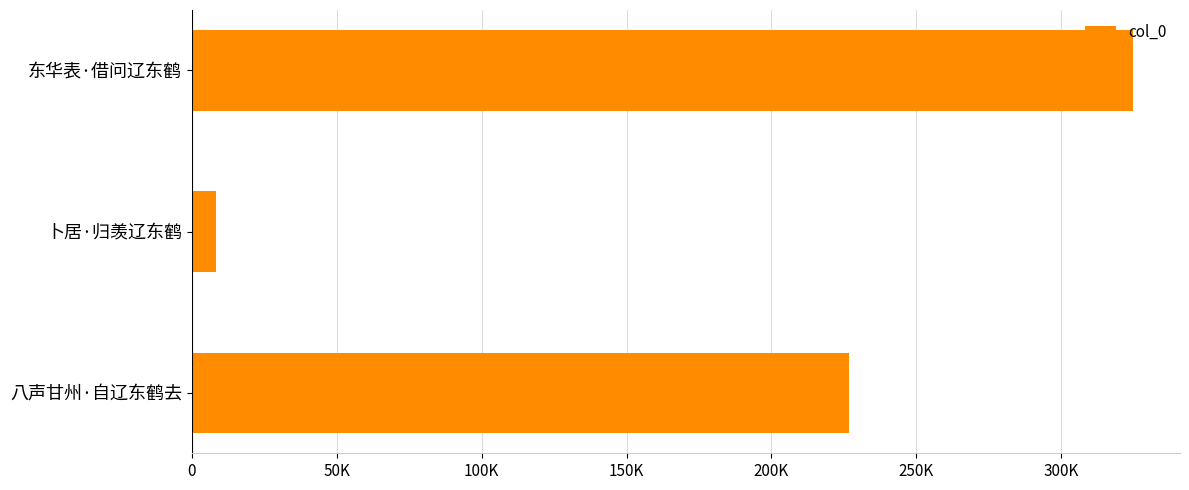

Are the bars horizontal?

Yes